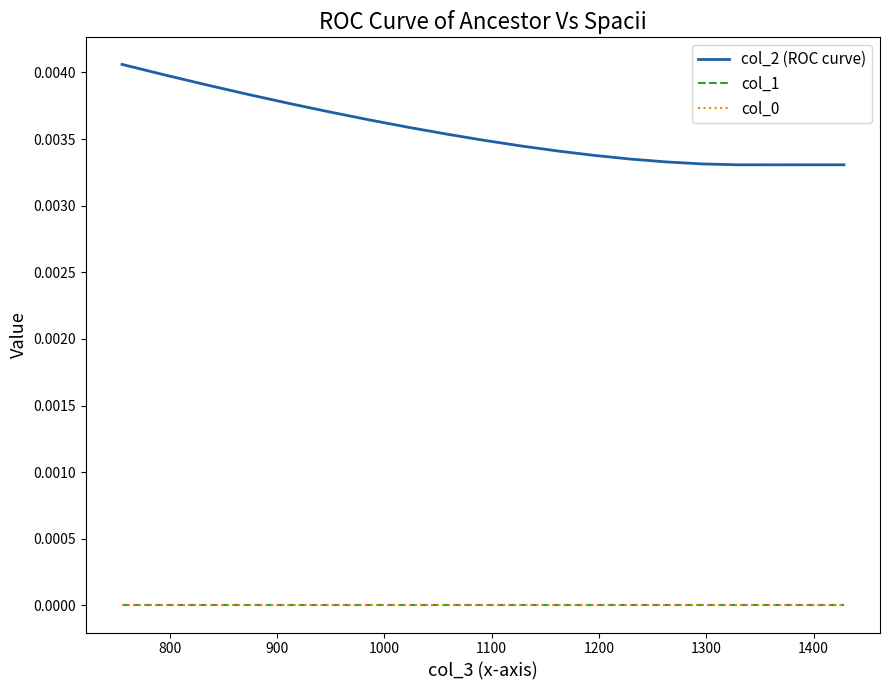

Which series has the widest spread of values?

col_2 (ROC curve)